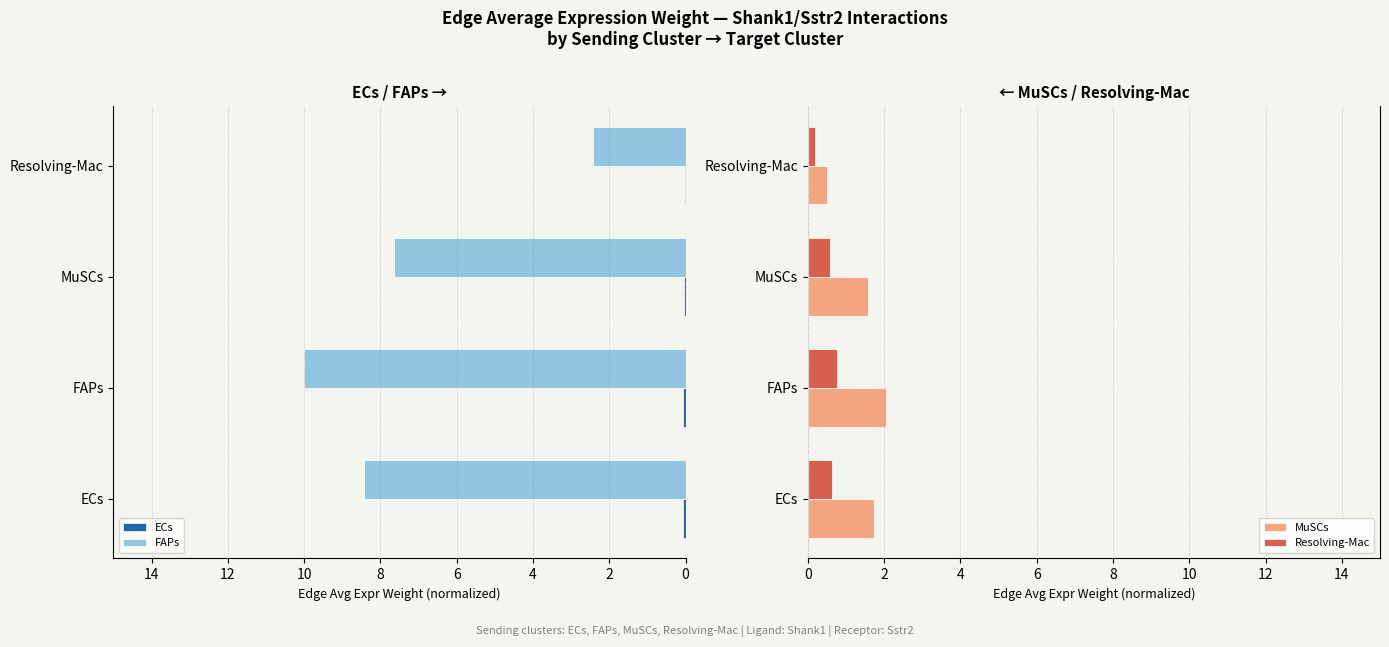

Is the value of MuSCs at ECs greater than the value of ECs at ECs?

Yes